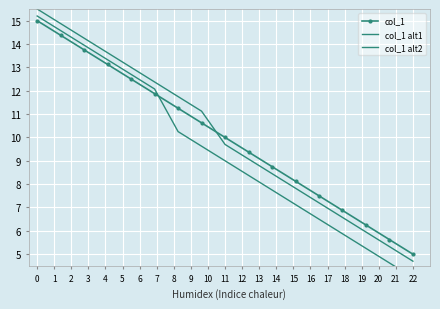

Which series changed the most between 12 and 15?

col_1